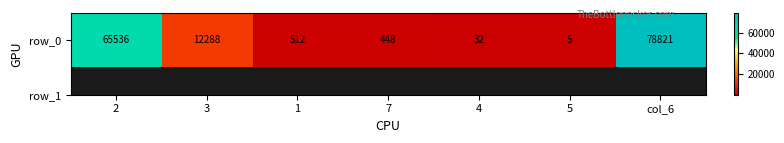

What is the sum of the values at 7 and 5?

453